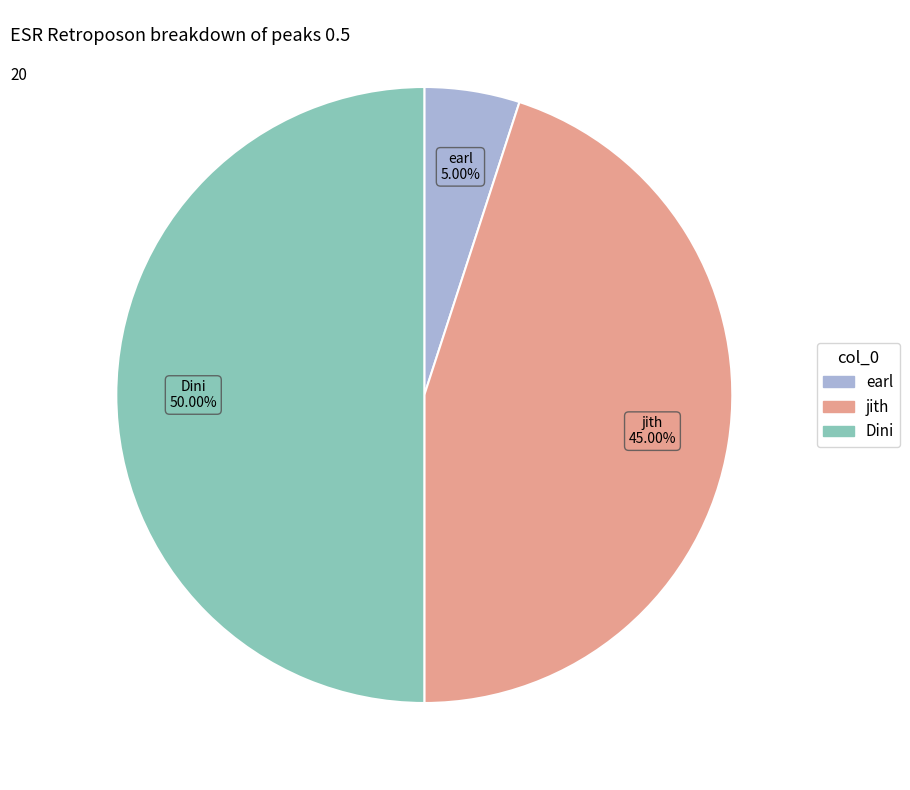

True or false: earl accounts for 5% of the total.

True